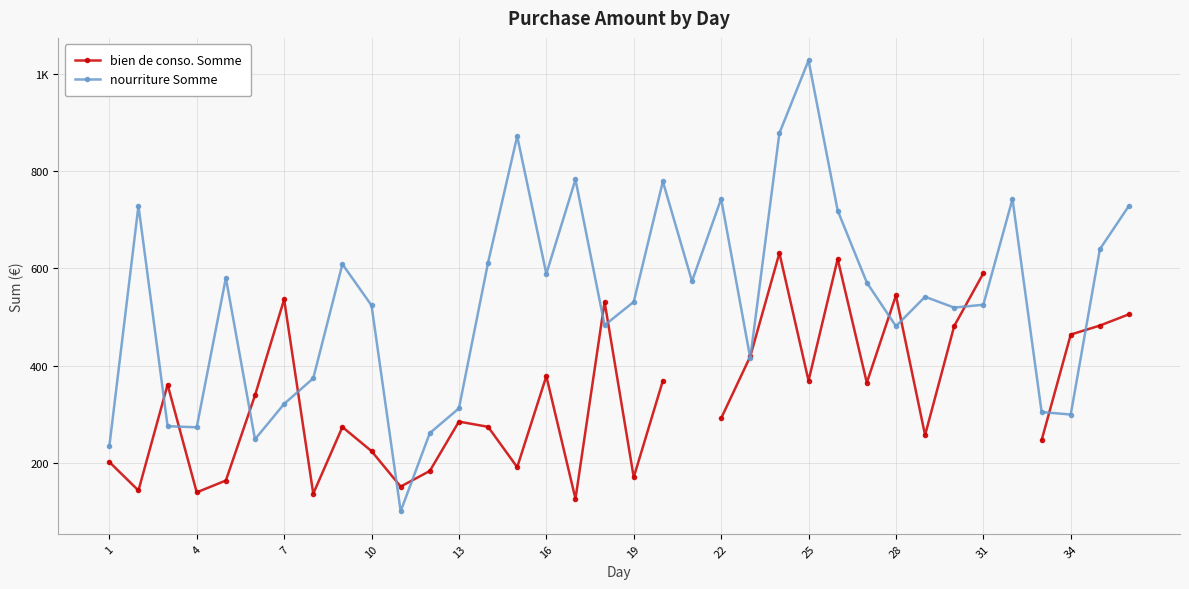

Where does the bien de conso. Somme series first go above 360?

7